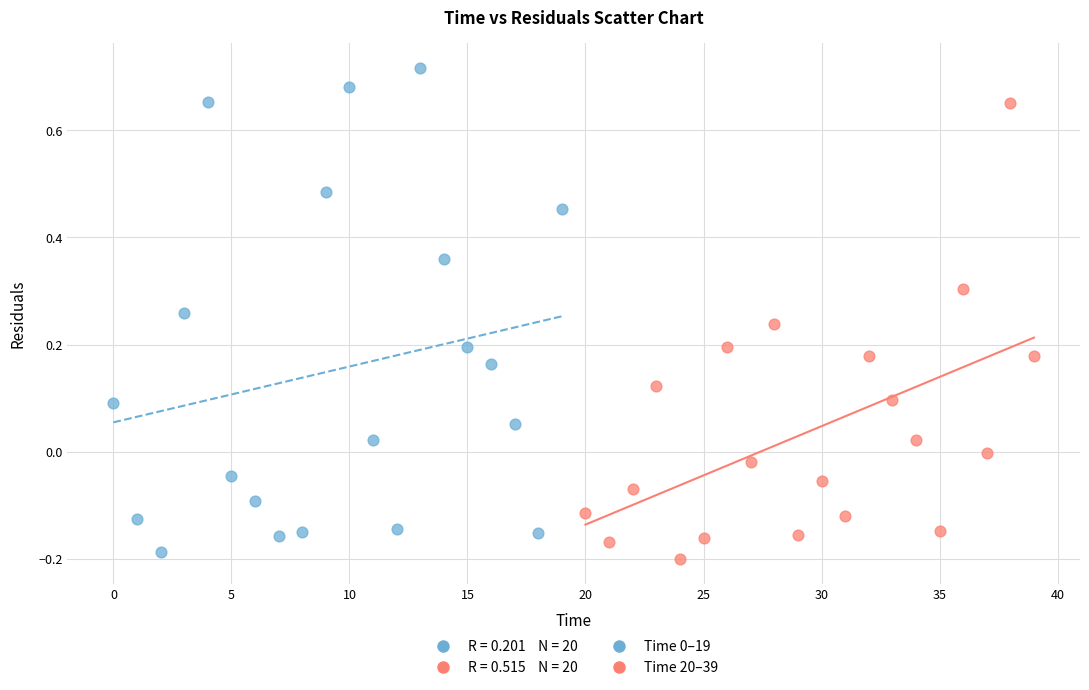

Which series reaches the minimum Y coordinate?

Time 20–39